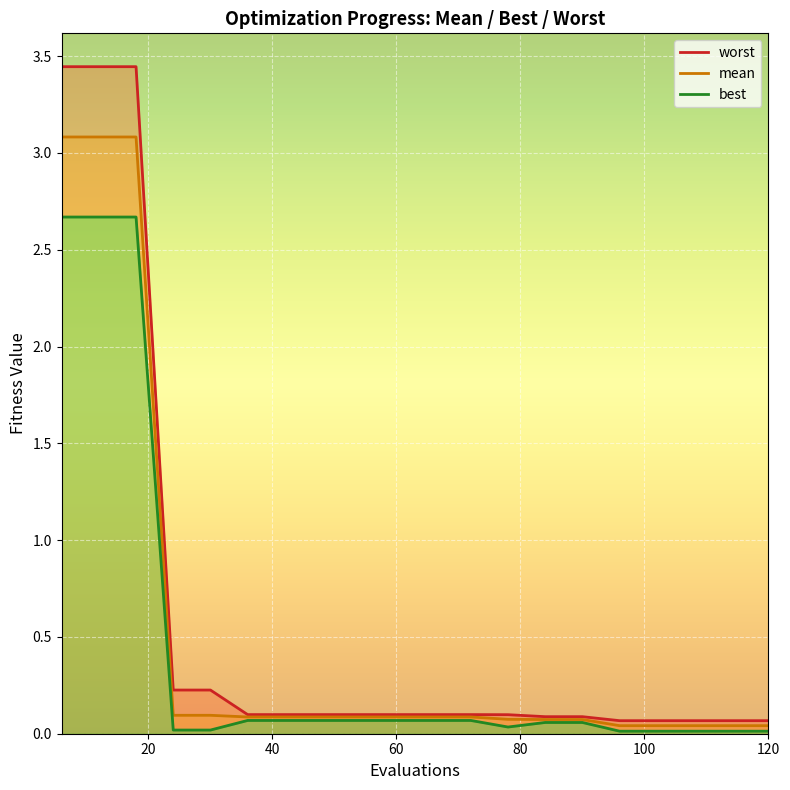

Does the chart display data point markers on the line(s)?

No